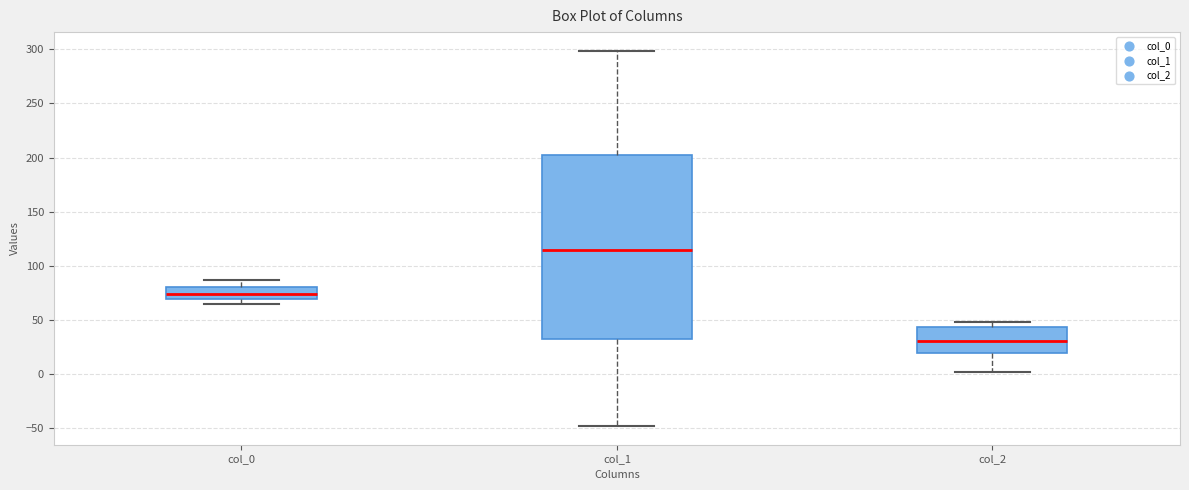

Where does the lower whisker of the box for col_2 end on the y-axis? The values are not printed on the chart, so give them approximately, as read against the axis.

0